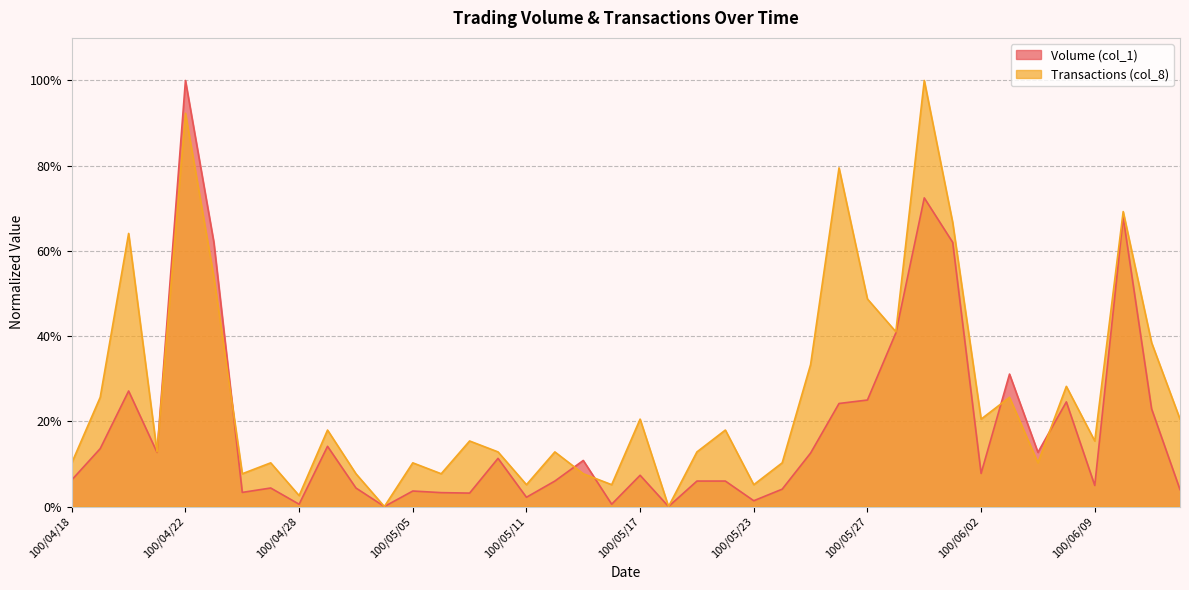

Between 100/06/13 and 100/05/23, which is larger?

100/06/13